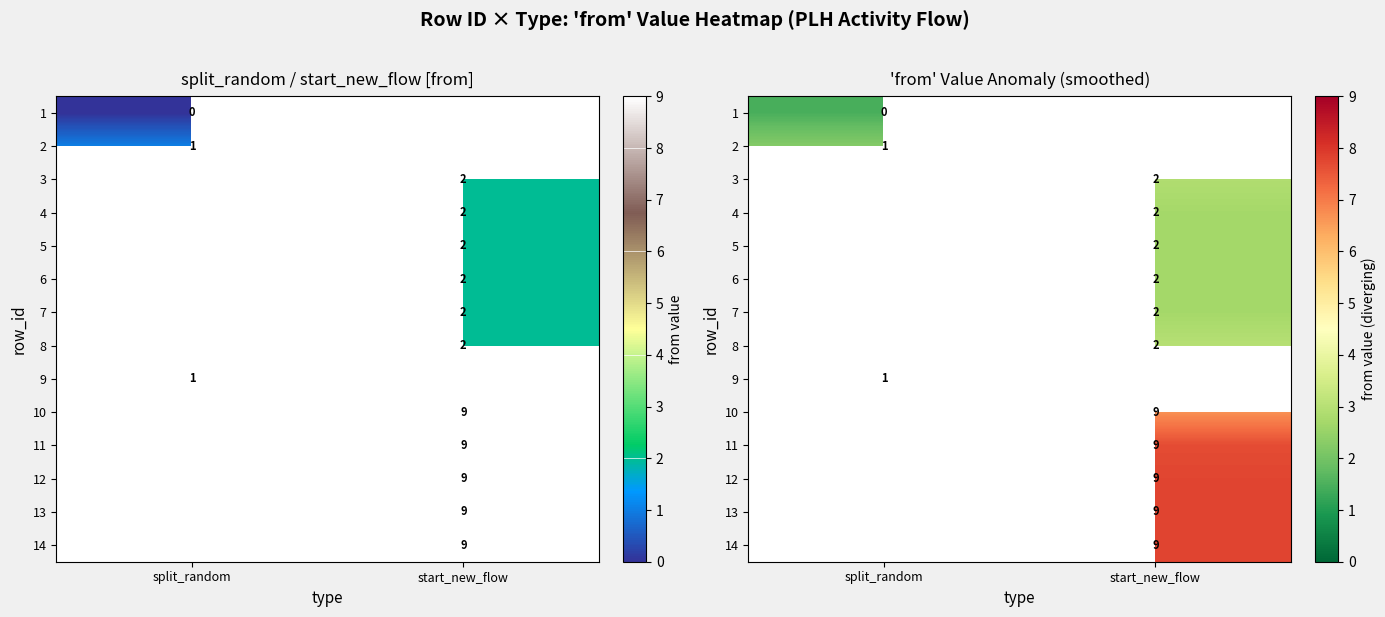

At which label does 12 first exceed 7?

start_new_flow